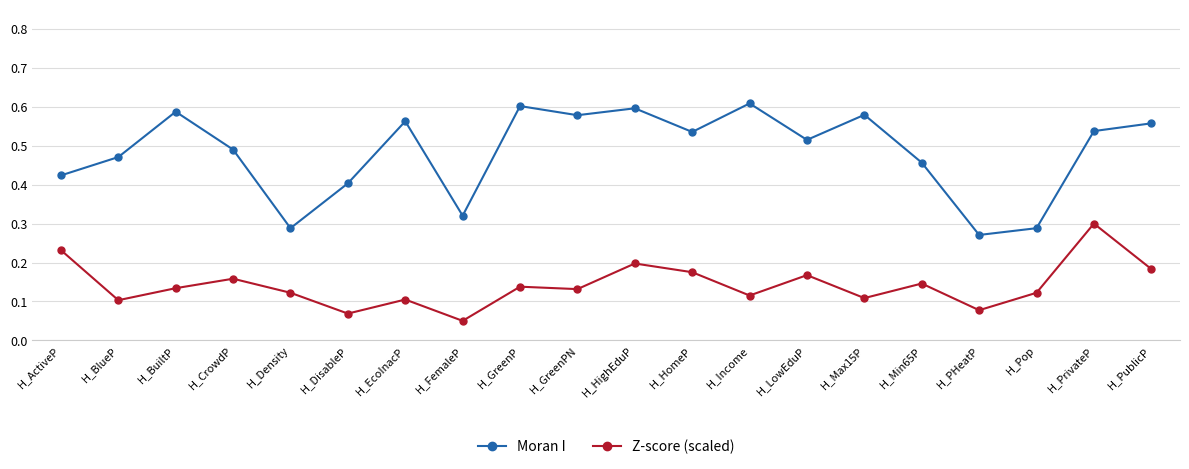

Where is the first local maximum for Moran I?

H_BuiltP